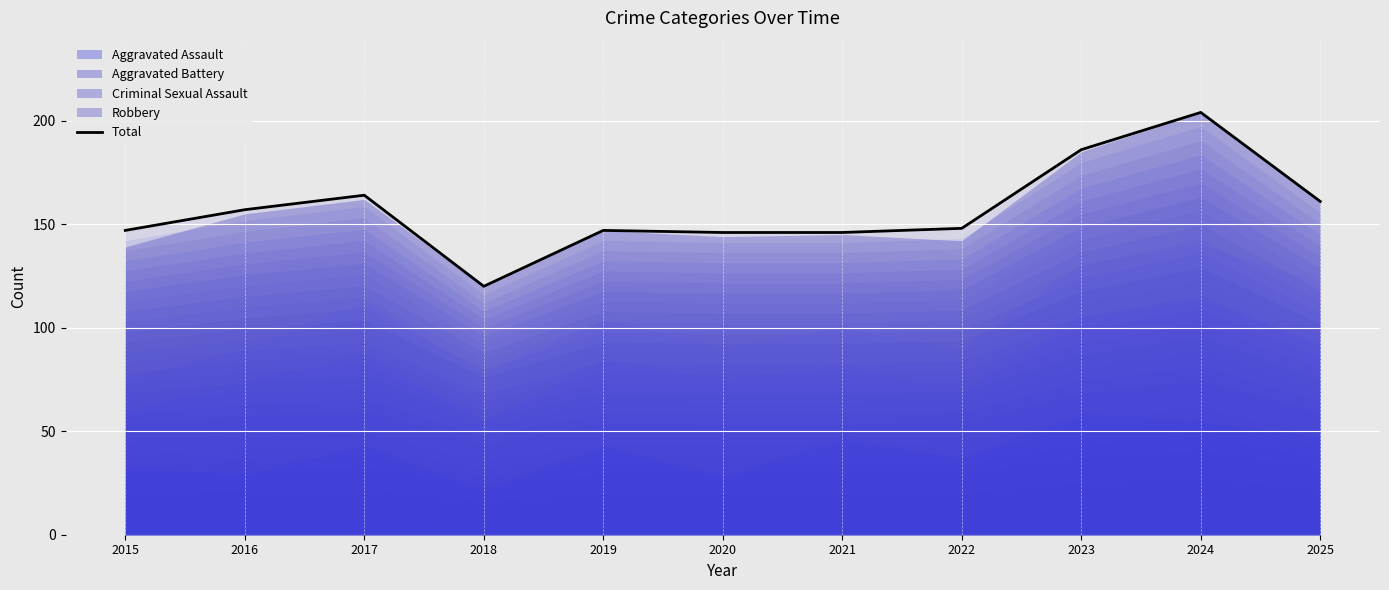

True or false: the data has more than 0 interior local peaks.

True